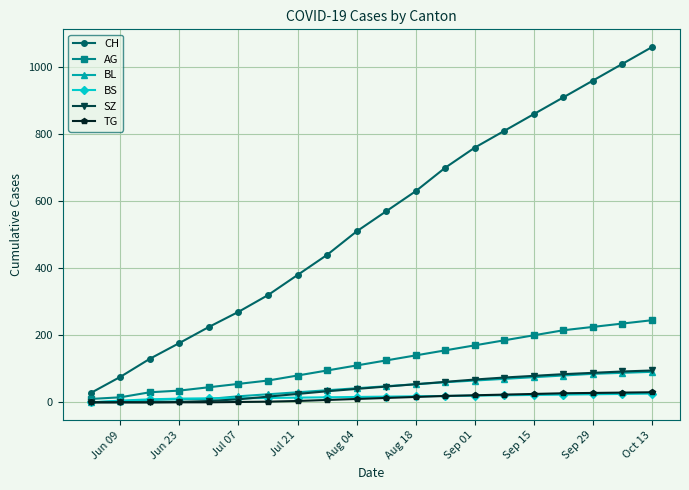

What is the maximum value for CH?

1060